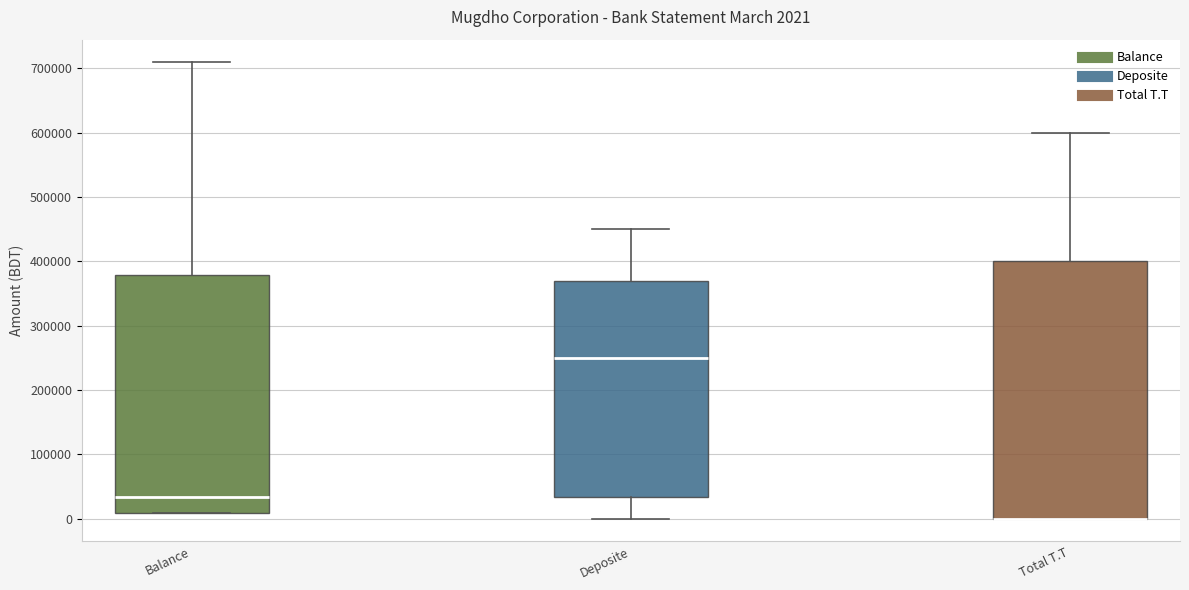

Comparing the boxes themselves (not the whiskers), which one is the tallest?

Total T.T